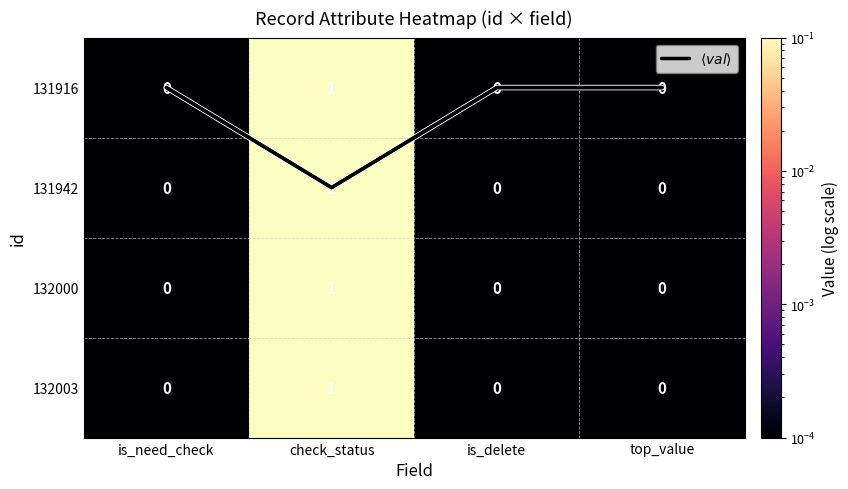

Between is_need_check and top_value, which is larger?

is_need_check